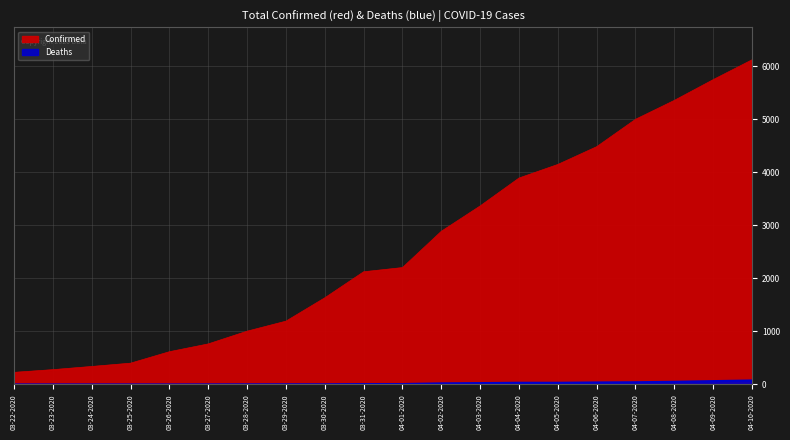

At which label is Confirmed closest to 3173?

04-03-2020